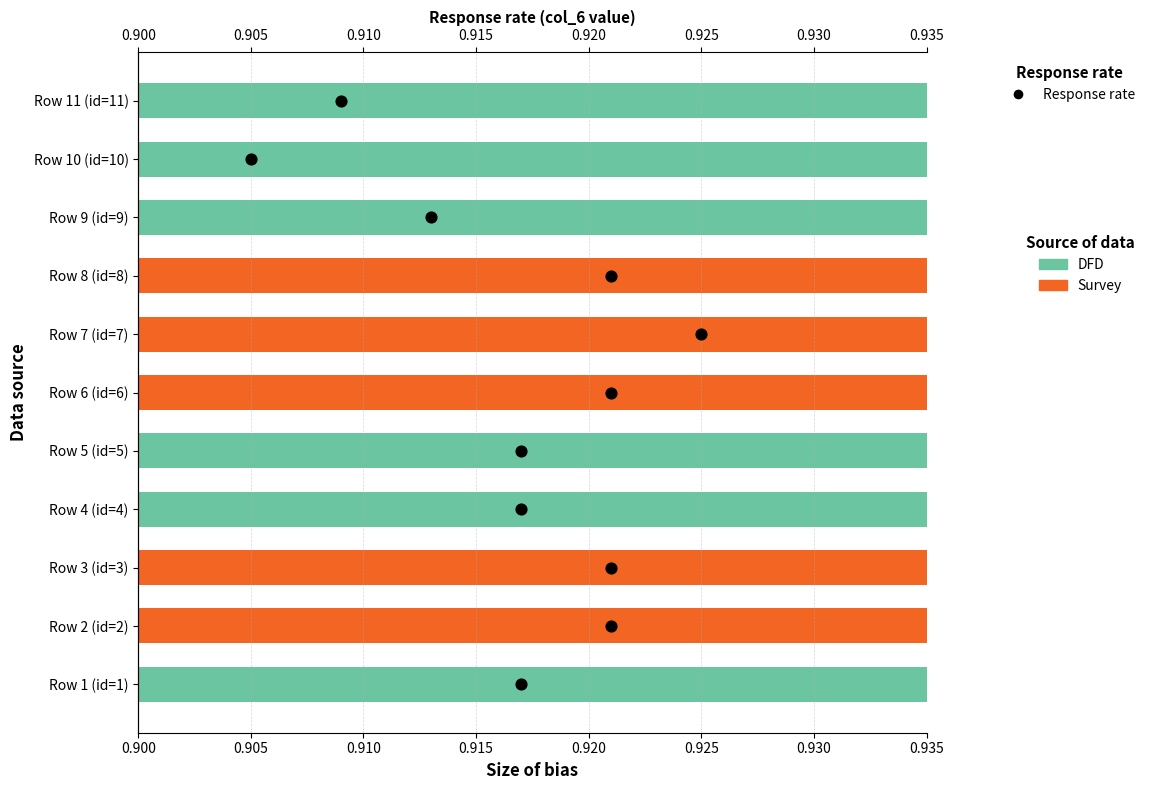

What is the ratio of the value at 0.915 to the value at 0.935?

0.4